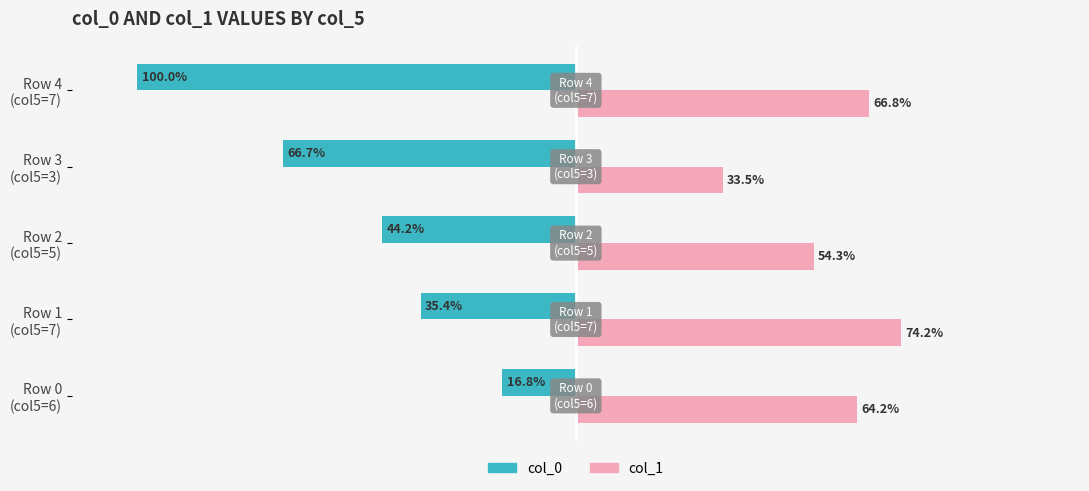

Which series has the largest total across all categories?

col_1